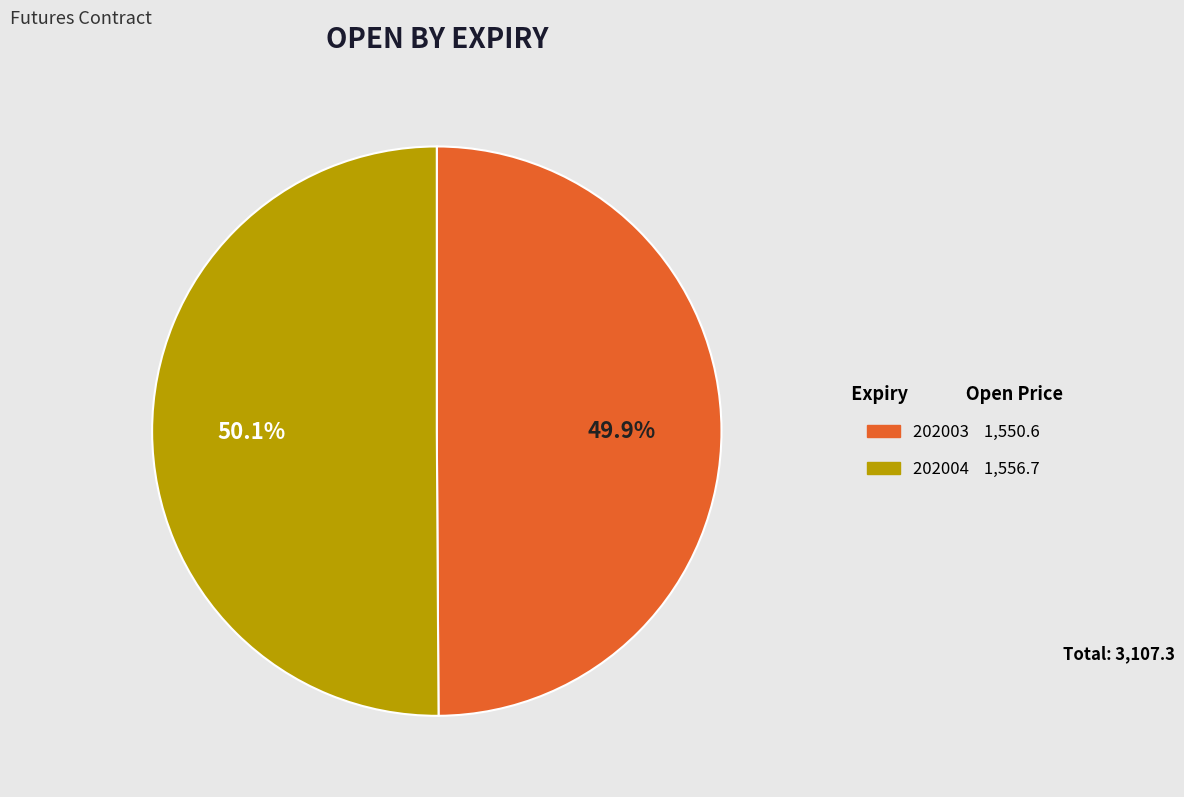

What is the ratio of the value at 202004 to the value at 202003?

1.0